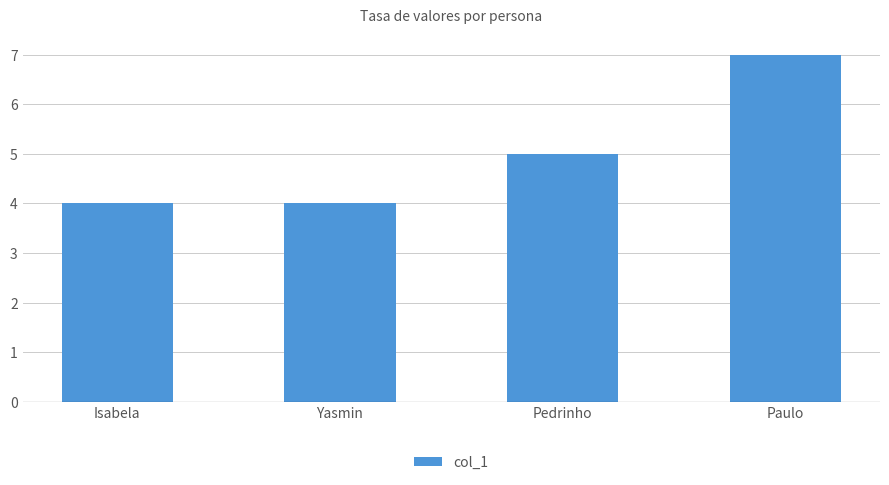

Are the bars horizontal?

No